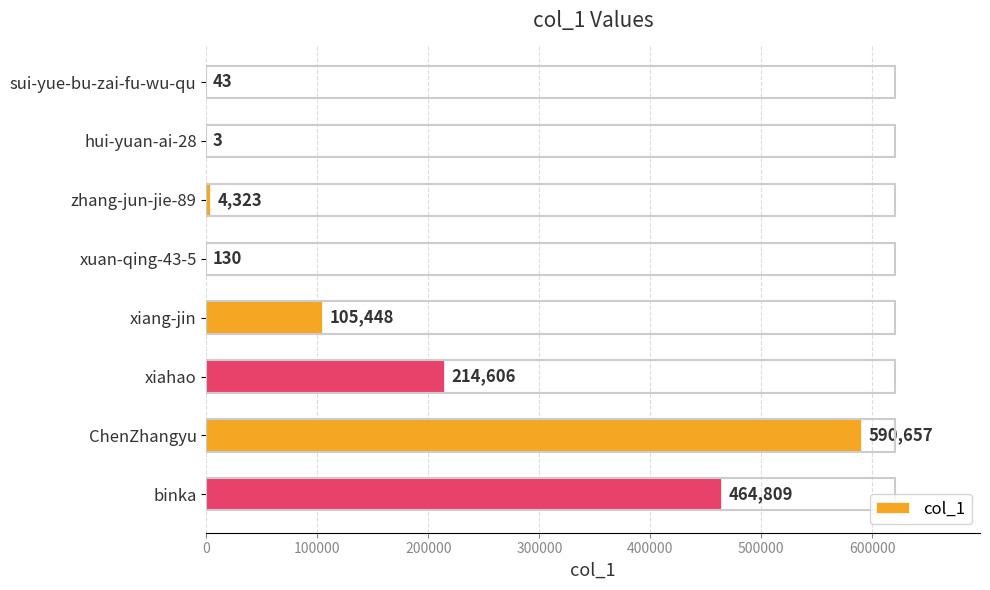

What is the greatest value displayed?

590657